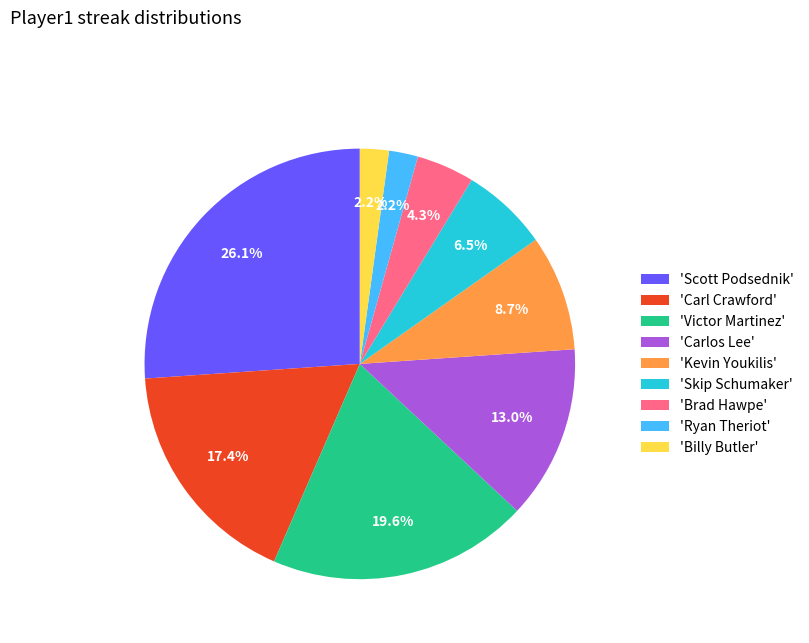

Approximately how many times larger is the value at 'Brad Hawpe' compared to 'Ryan Theriot'?

2.0